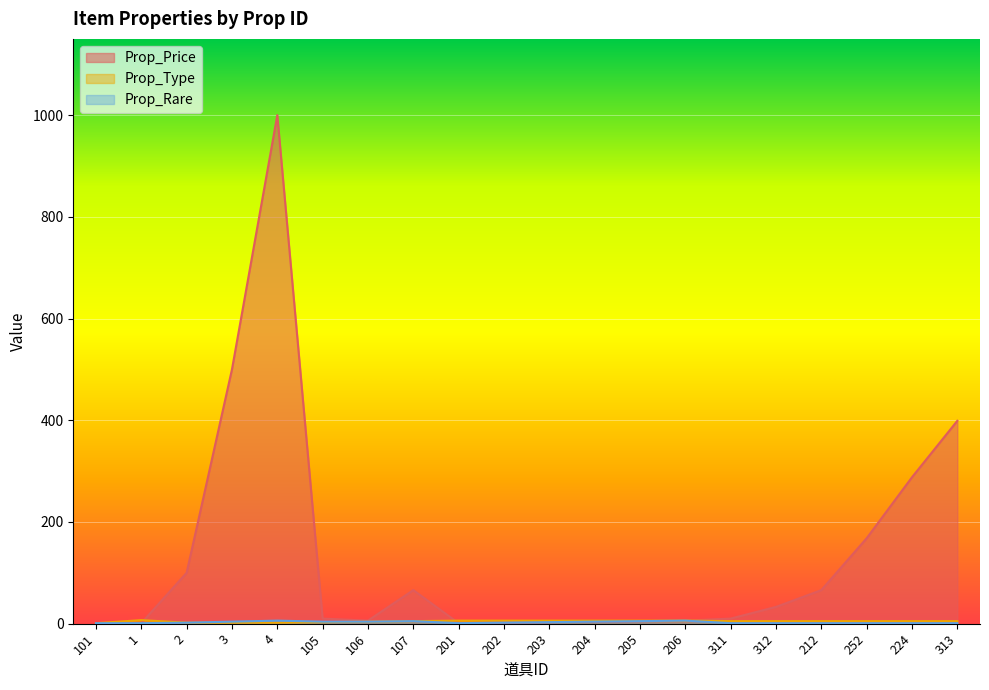

What is the value of the Prop_Rare point at the 17th from the left?

1